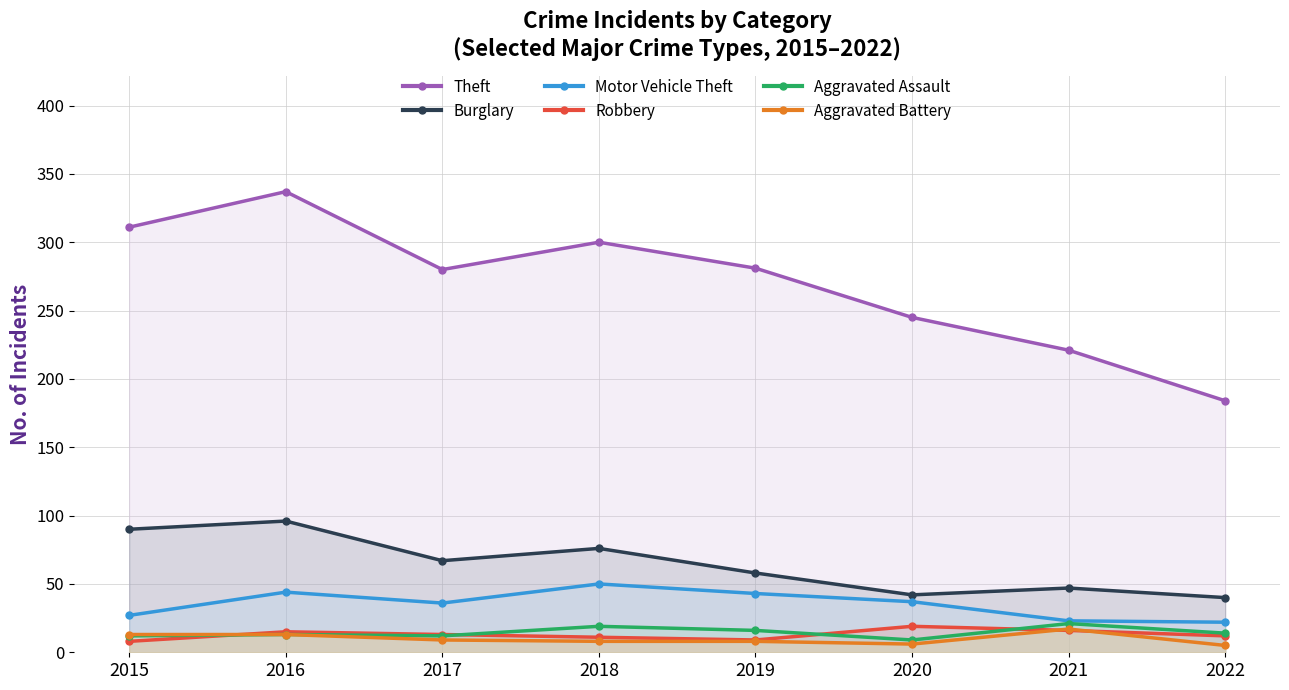

What is the sum of the Aggravated Battery values at 2017 and 2015?

22